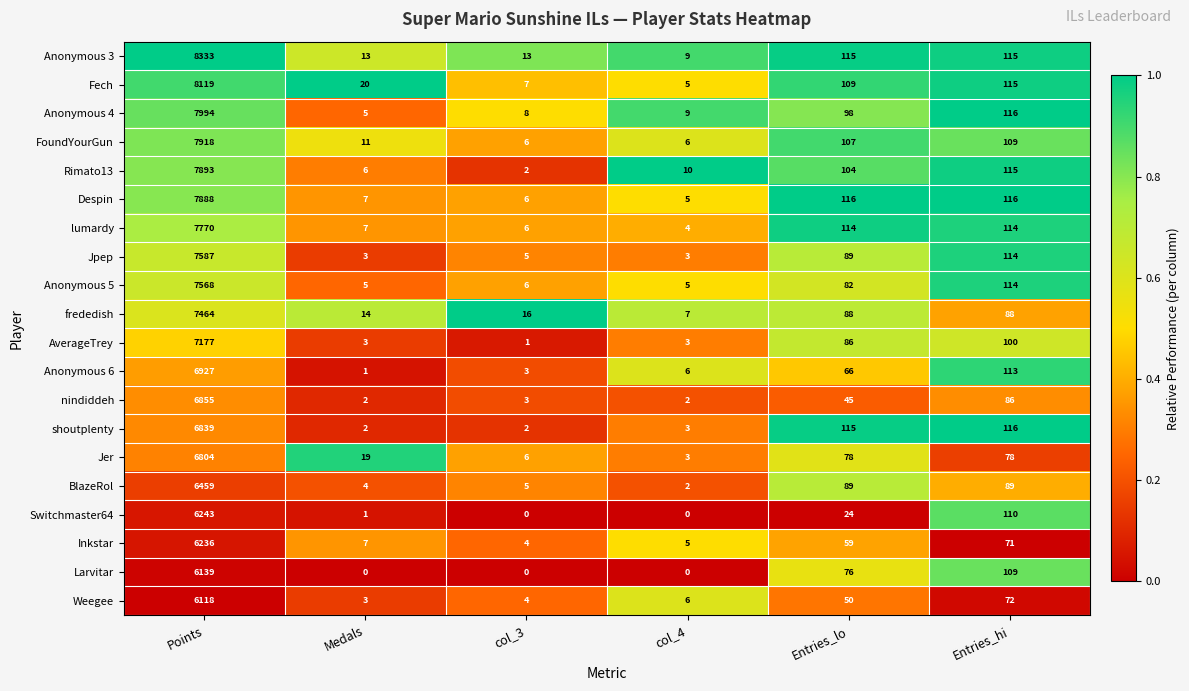

What is the average value of the Inkstar series?

1064